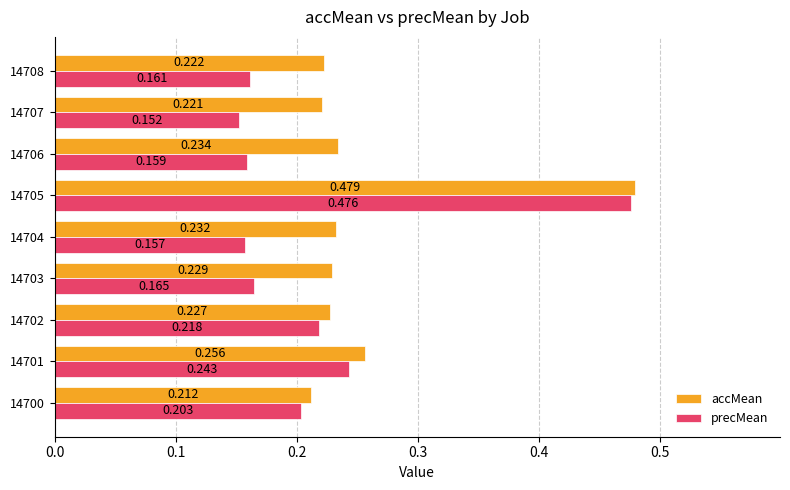

At how many categories does at least one series exceed 0?

9